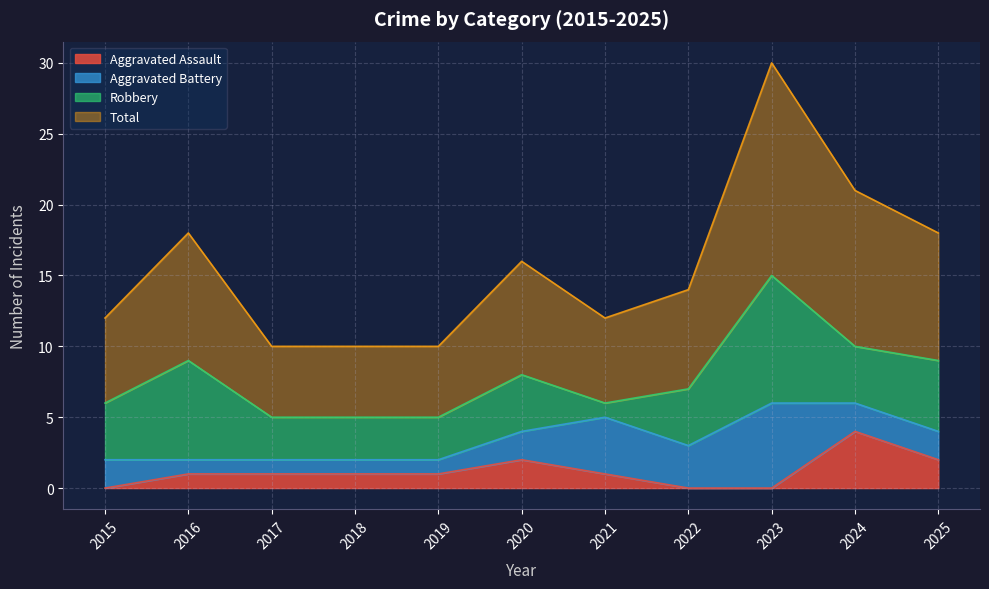

True or false: Total has more than 2 points higher than both neighbors.

True